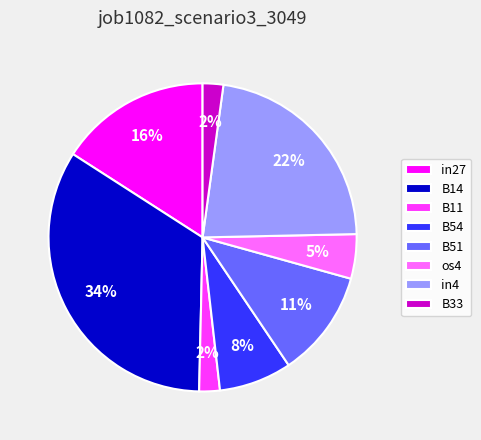

Is B54 the majority of the pie?

No